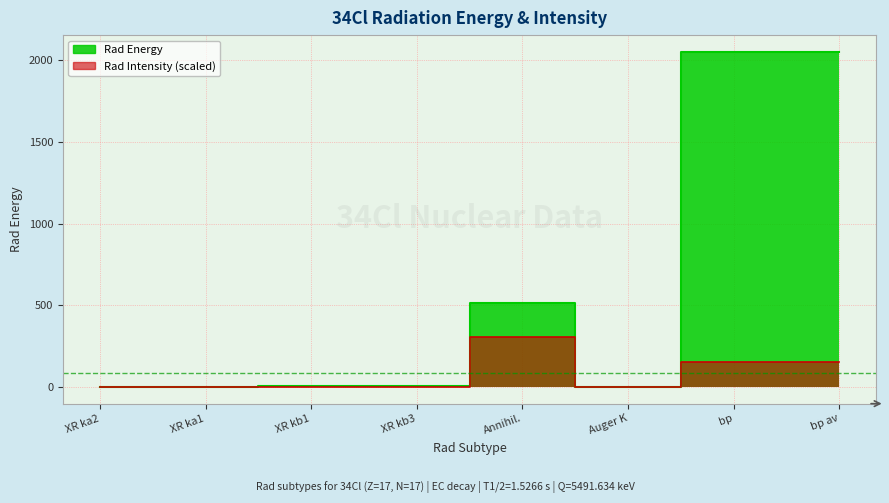

What is the average value of the Rad Energy series?

578.4